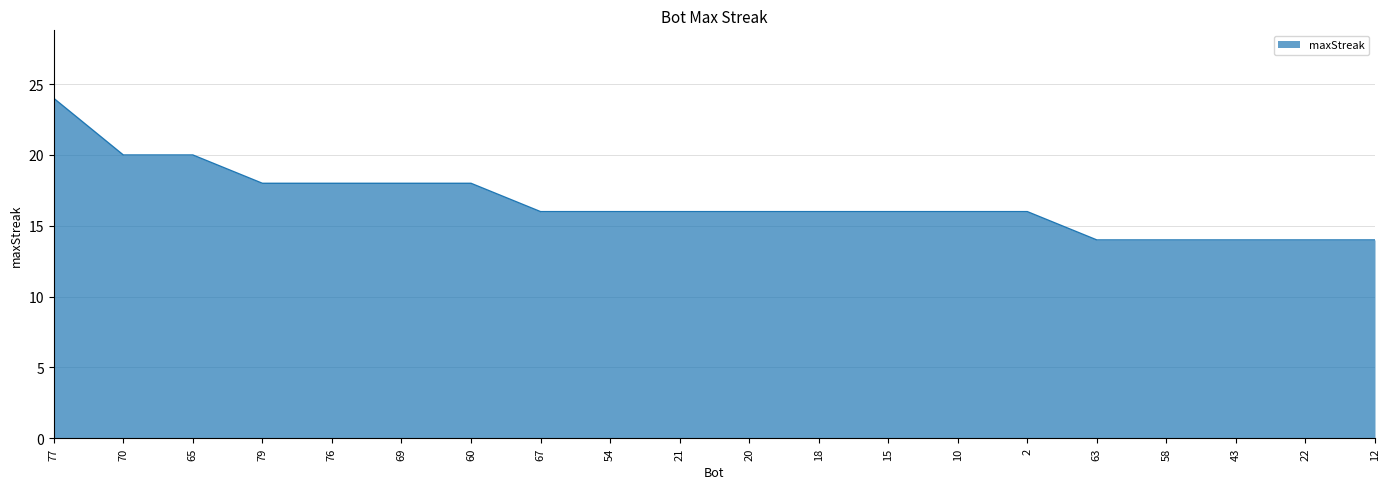

Between 76 and 10, which is larger?

76